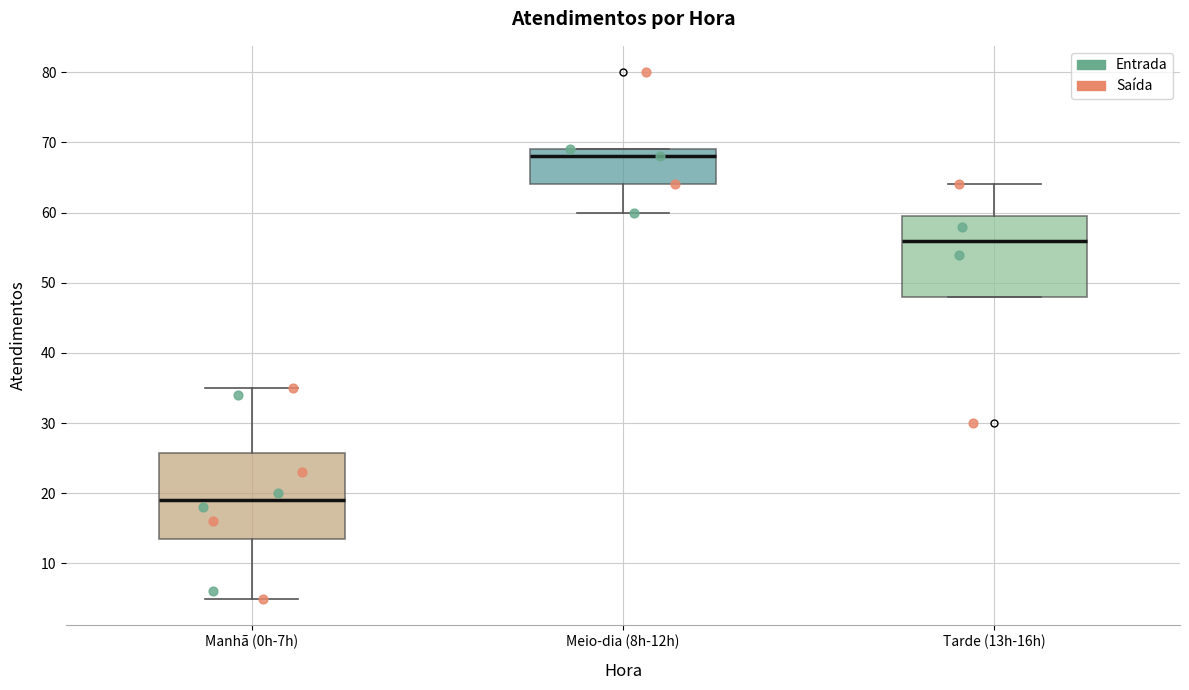

Where does the lower whisker of the box for Meio-dia (8h-12h) end on the y-axis? The values are not printed on the chart, so give them approximately, as read against the axis.

60